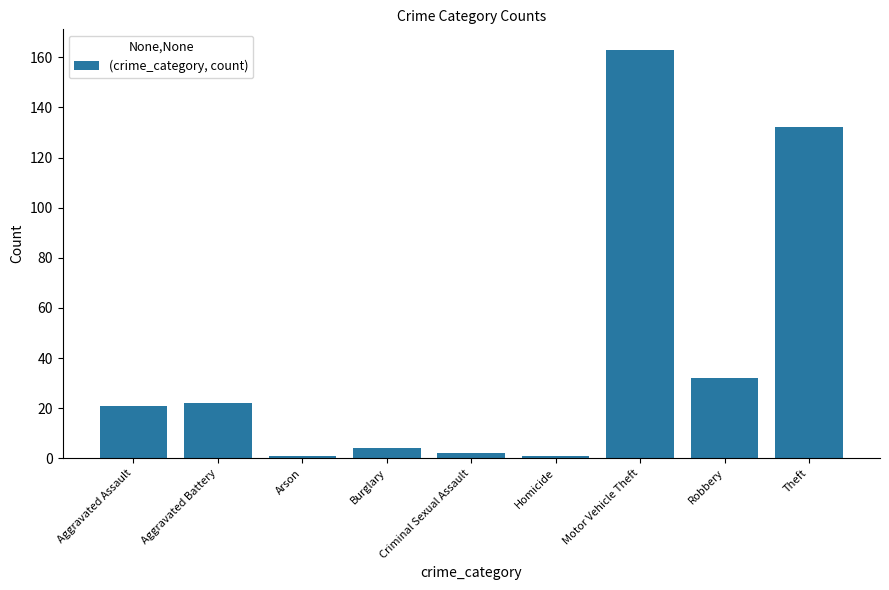

How many bars are there in total?

9